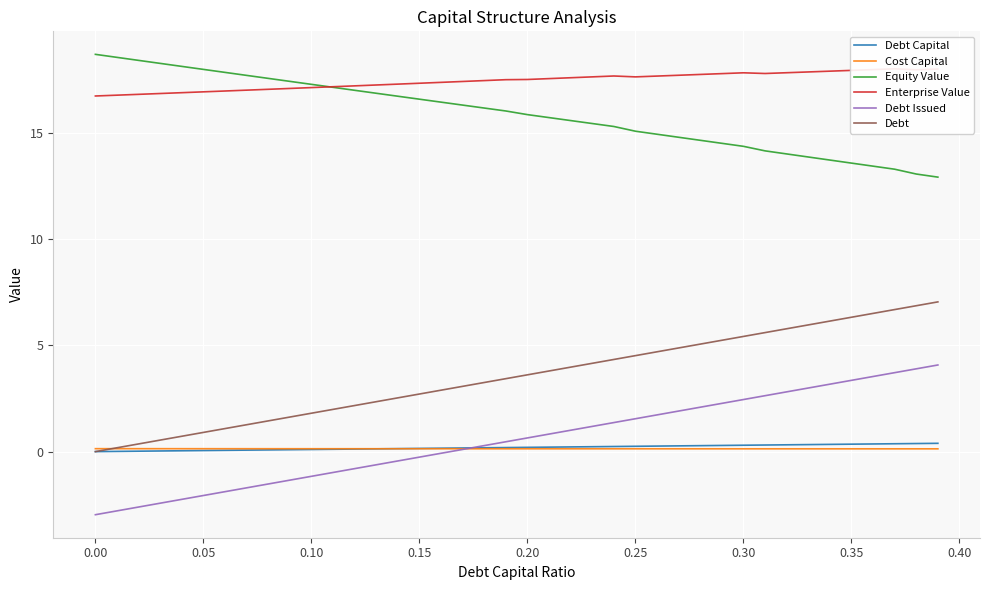

At how many categories does at least one series exceed 7?

40